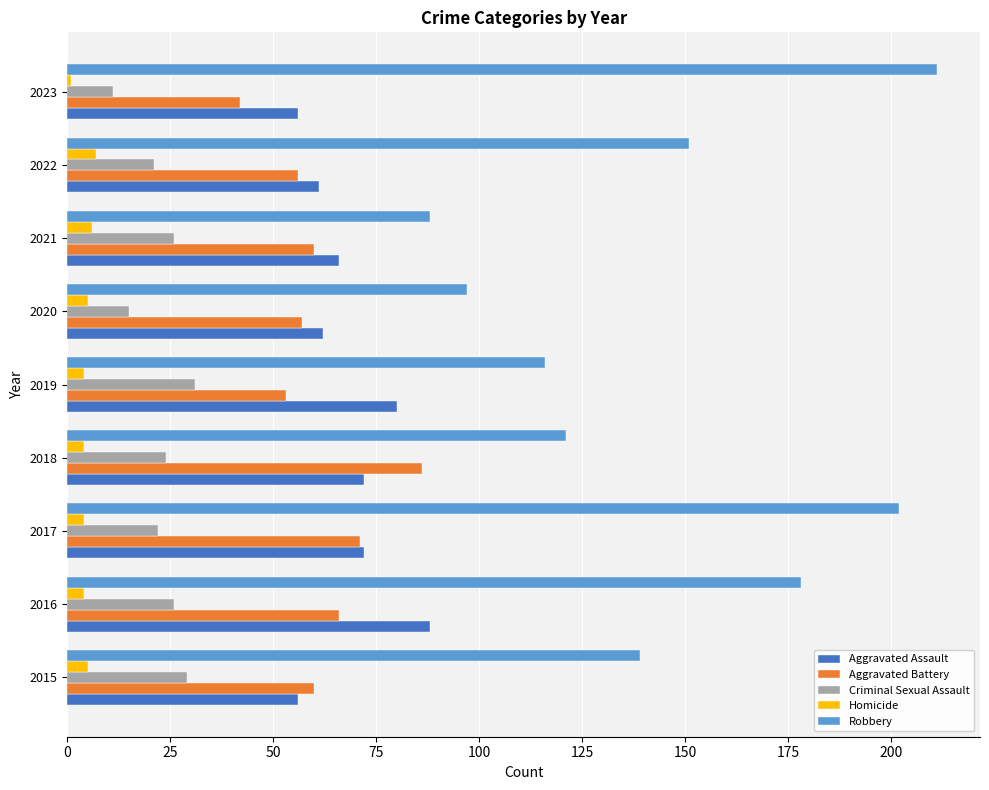

Which label corresponds to the largest value in the chart?

2023